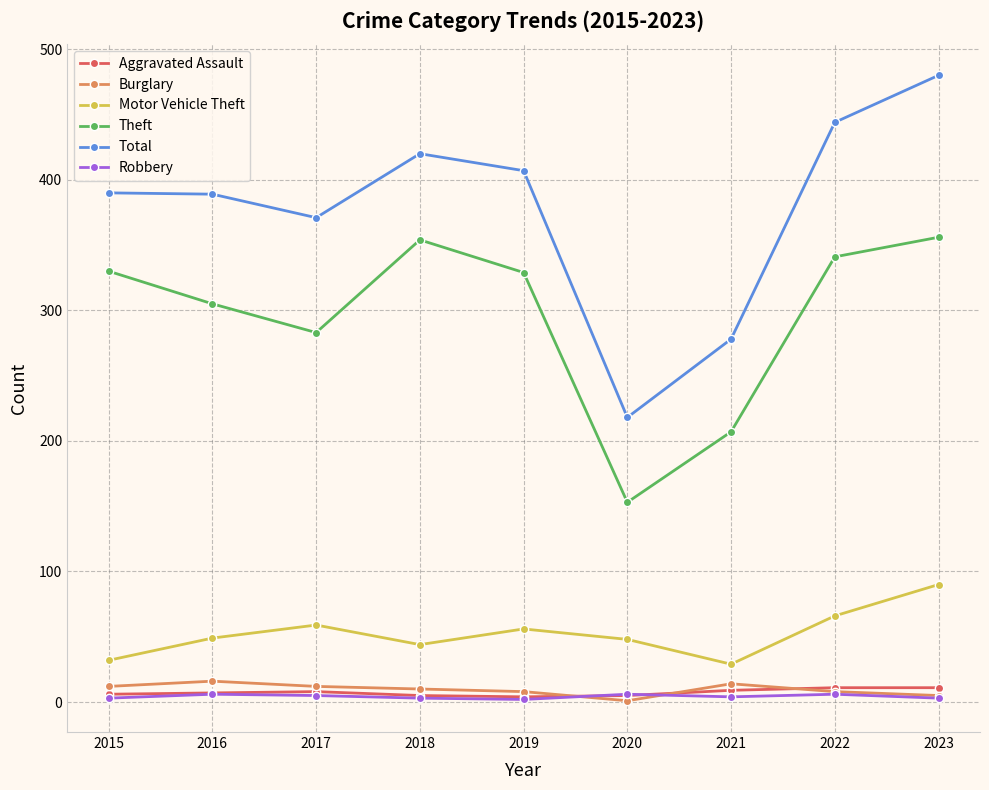

True or false: Theft and Total intersect in this chart.

False